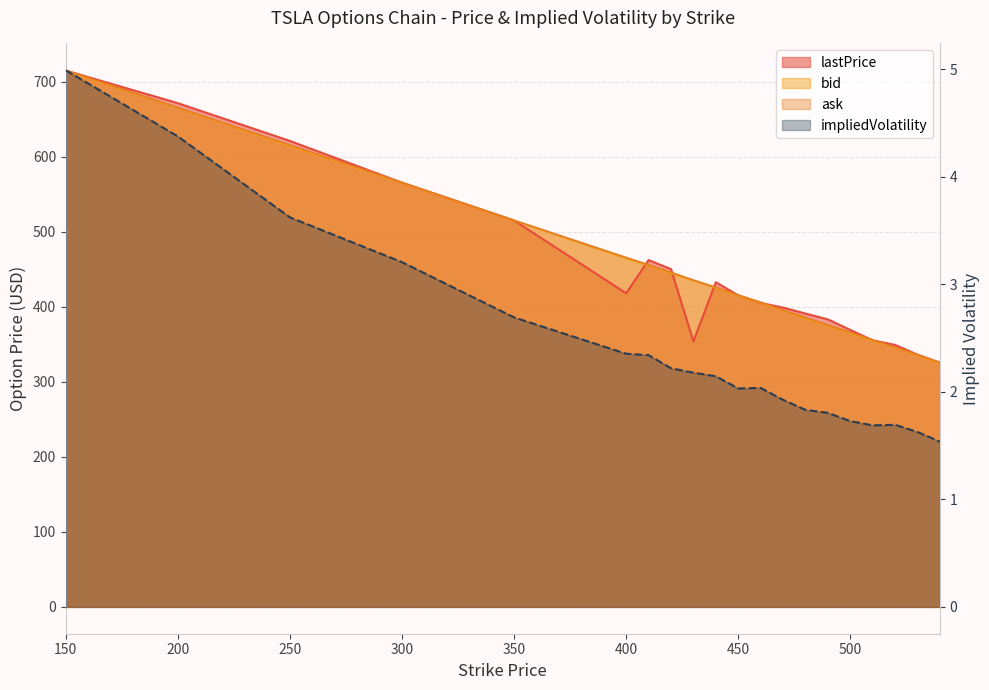

How many data points in impliedVolatility are less than 2?

8